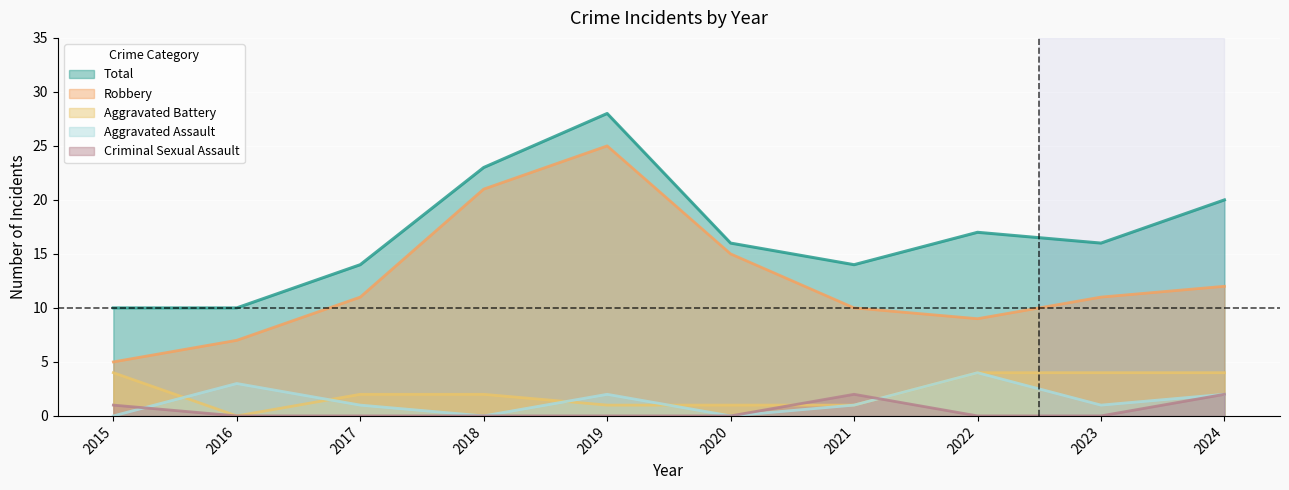

How many values in Aggravated Battery are above zero?

9